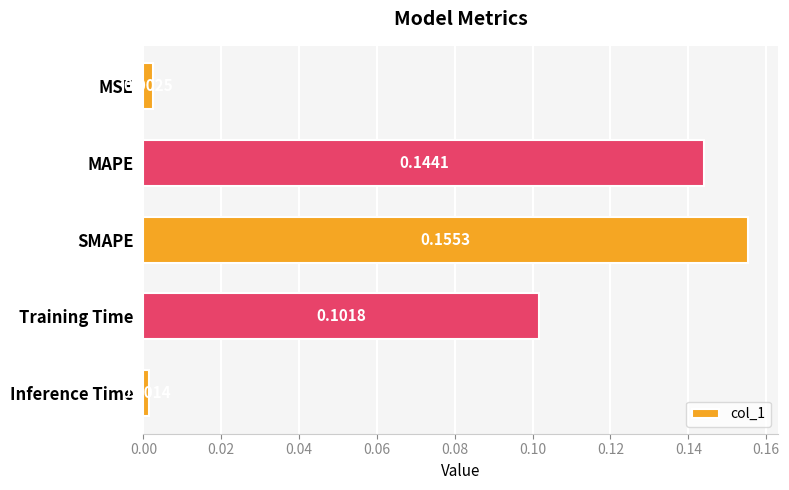

Which category has the highest value across all series?

SMAPE